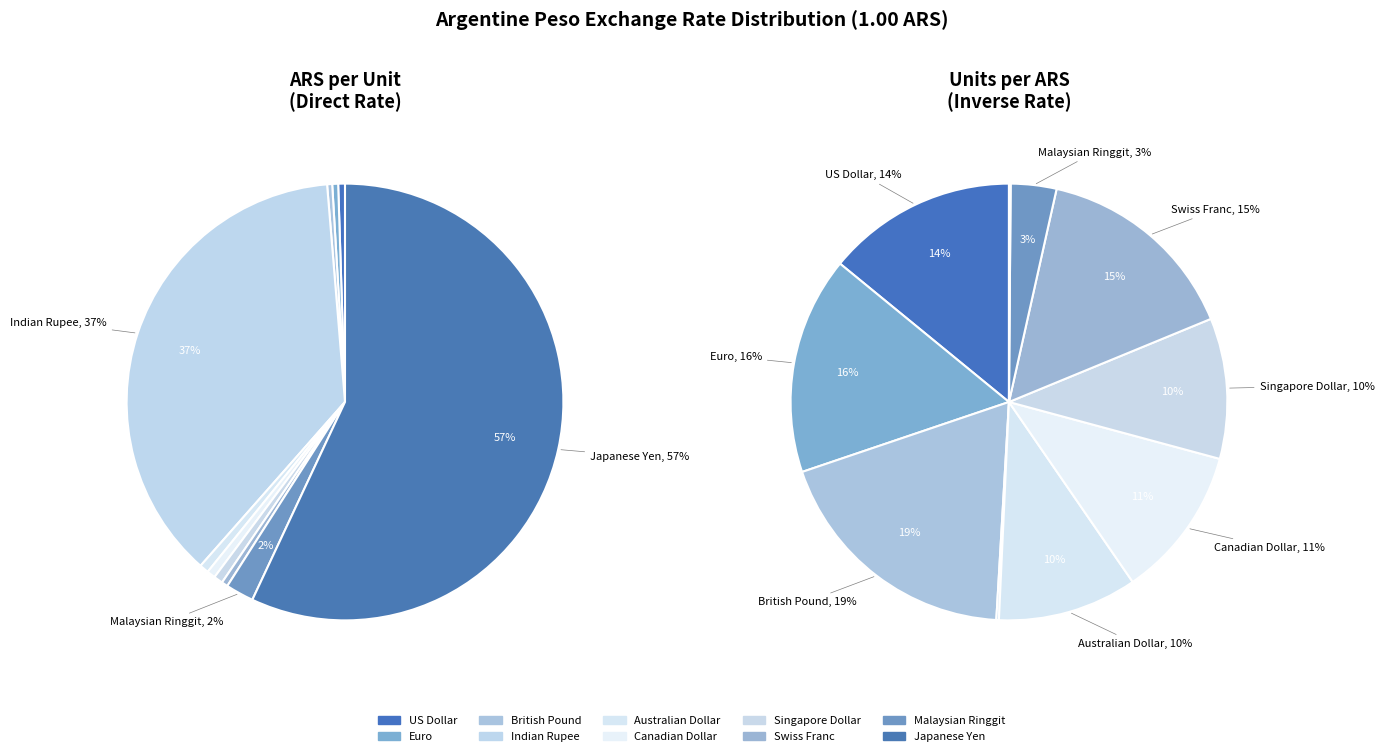

Does Australian Dollar represent more than half of the total?

No